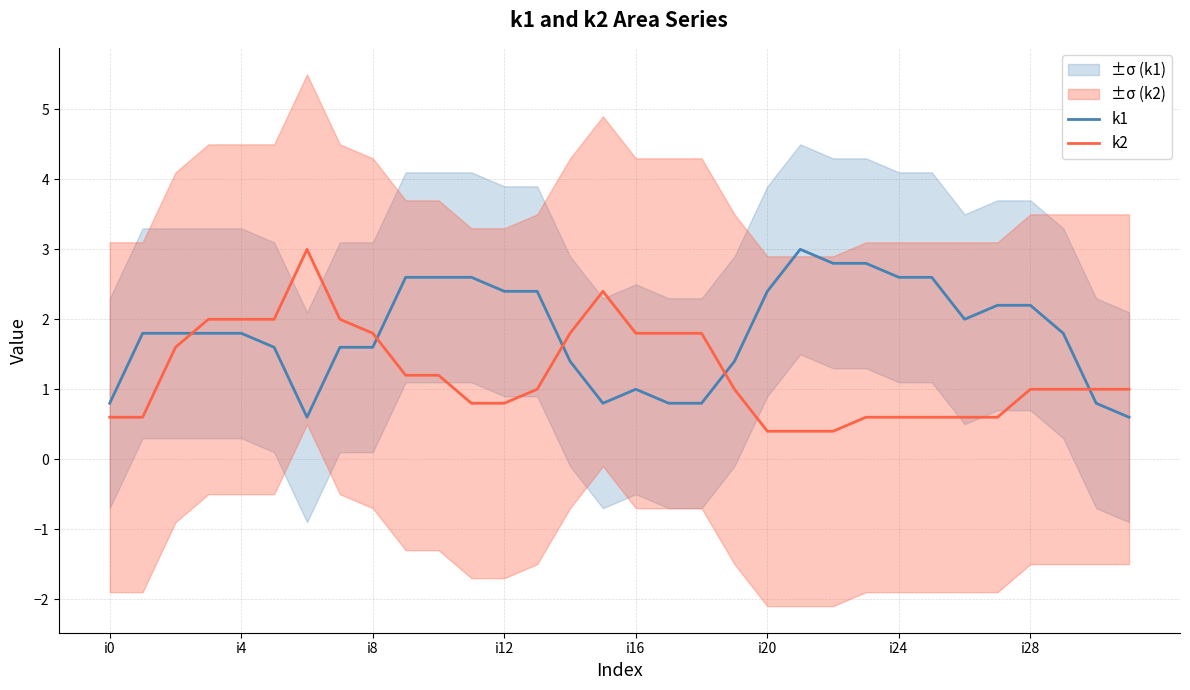

True or false: k1 has more than 2 interior local peaks.

False